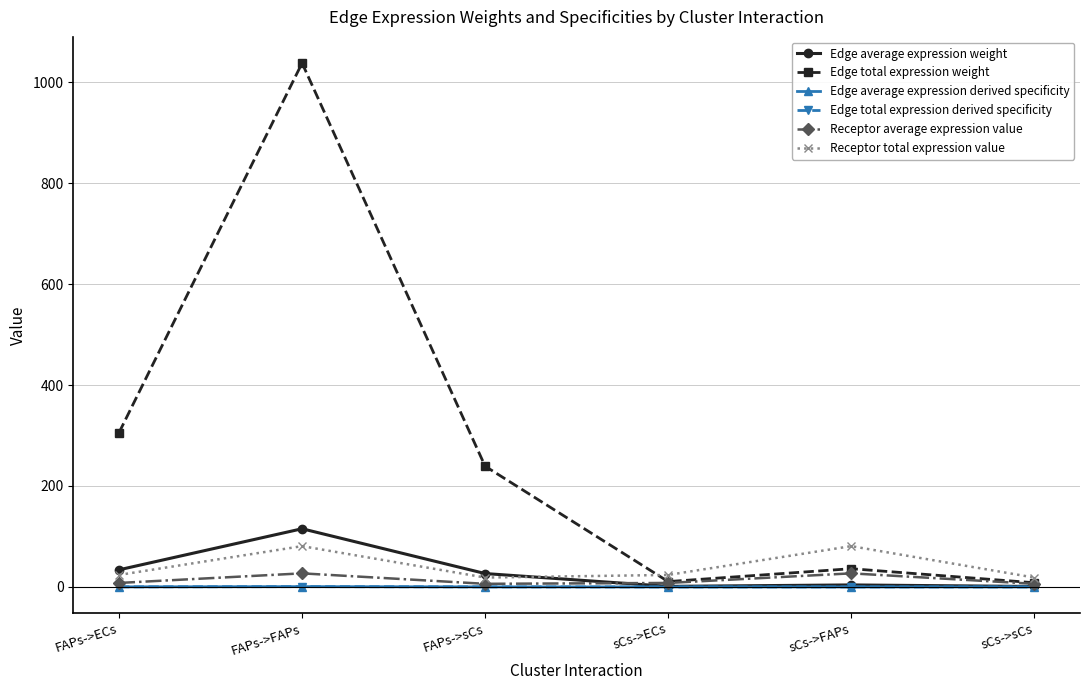

Is this an area chart (filled region under the line)?

No